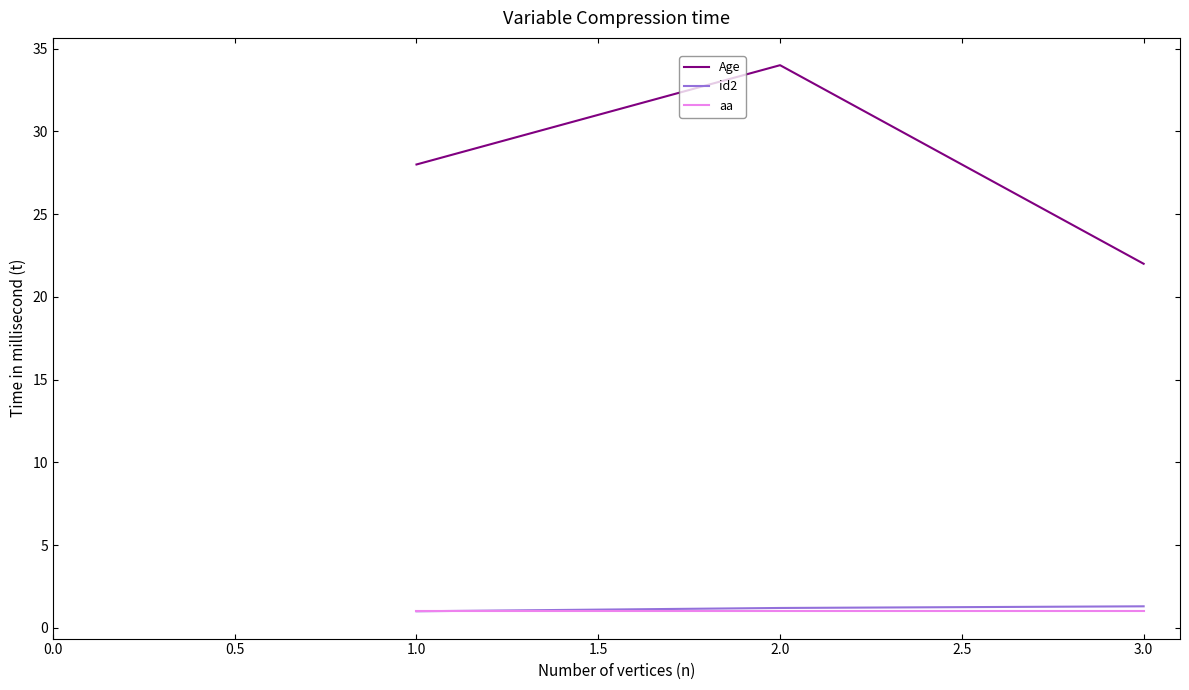

What is the greatest value displayed?

34.0